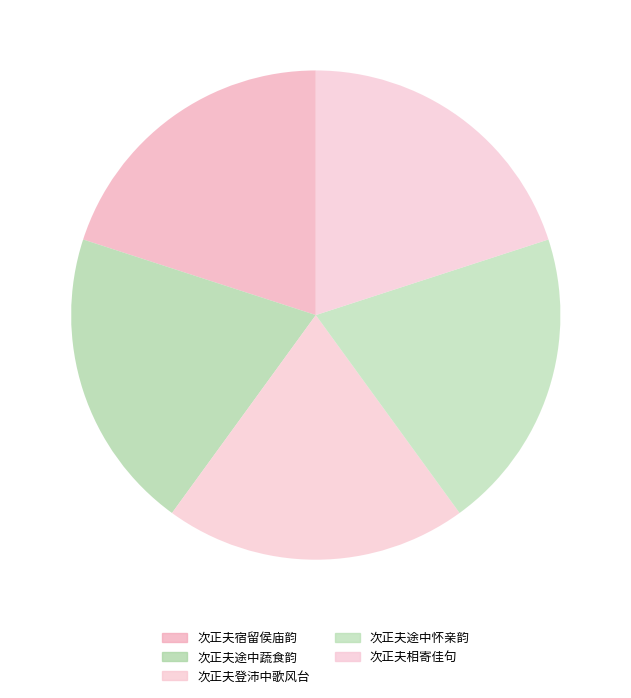

Is there a majority slice in this chart?

No